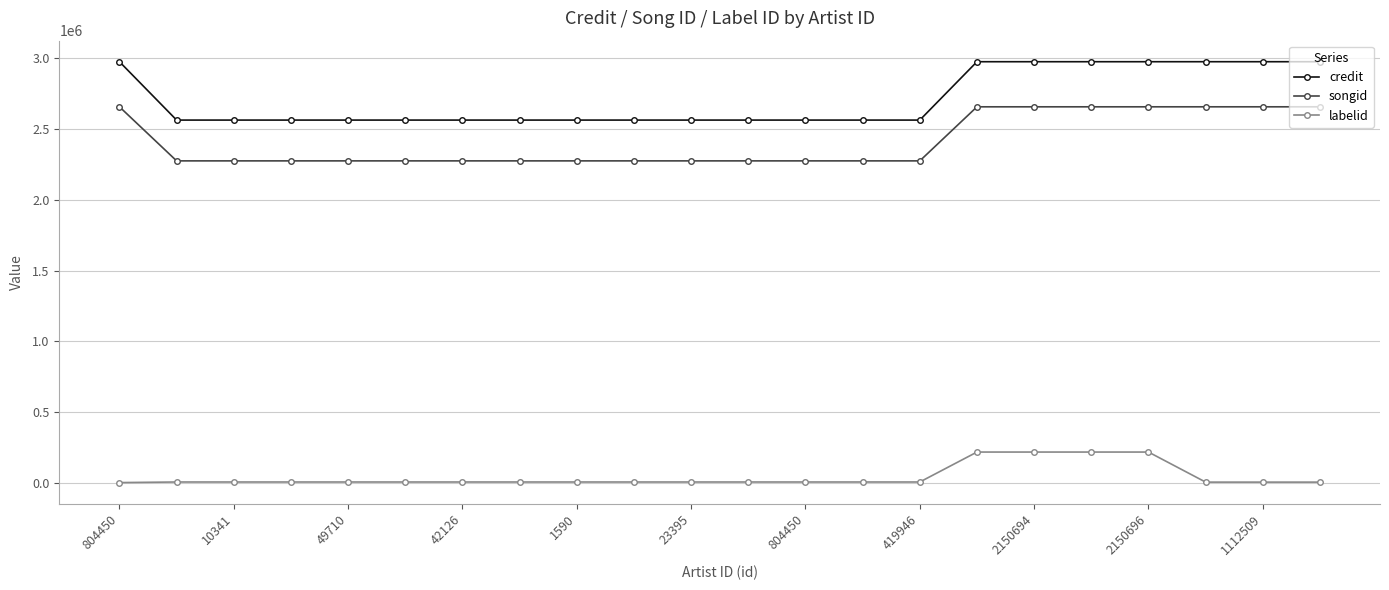

Which series has the widest spread of values?

credit